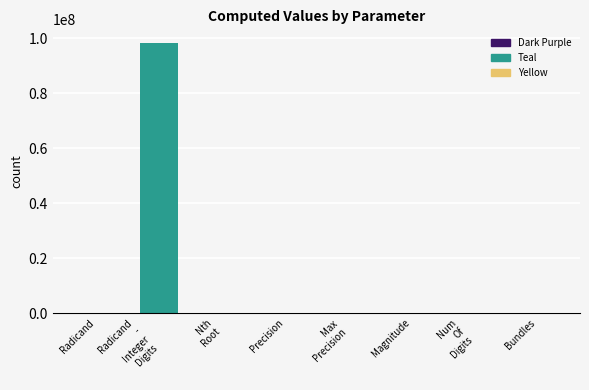

What is the sum of all values?

98425480.1